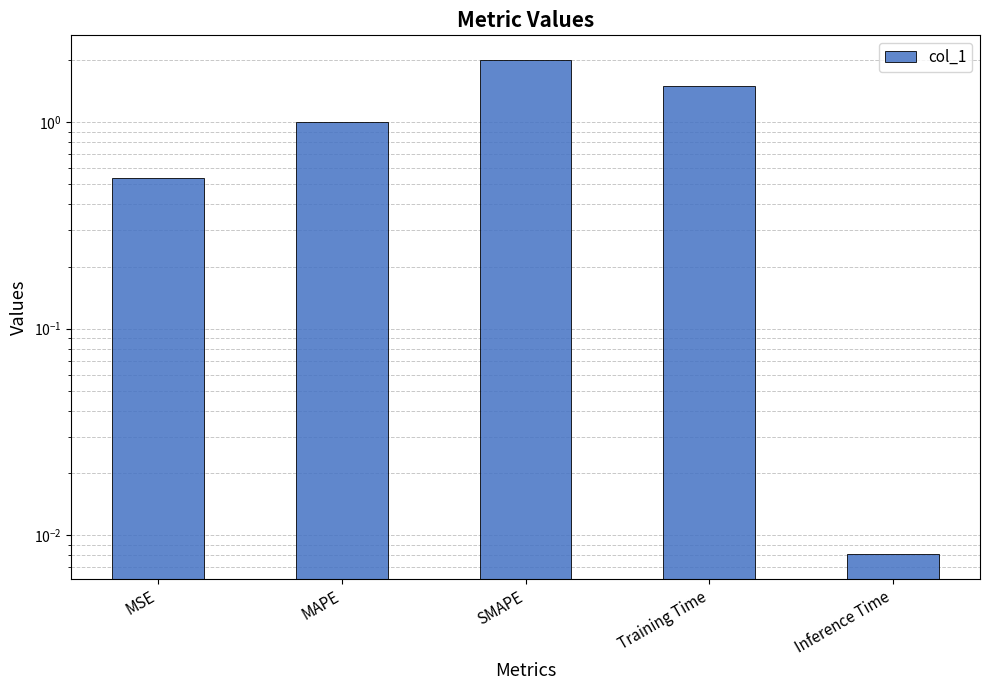

How many values exceed 1?

3